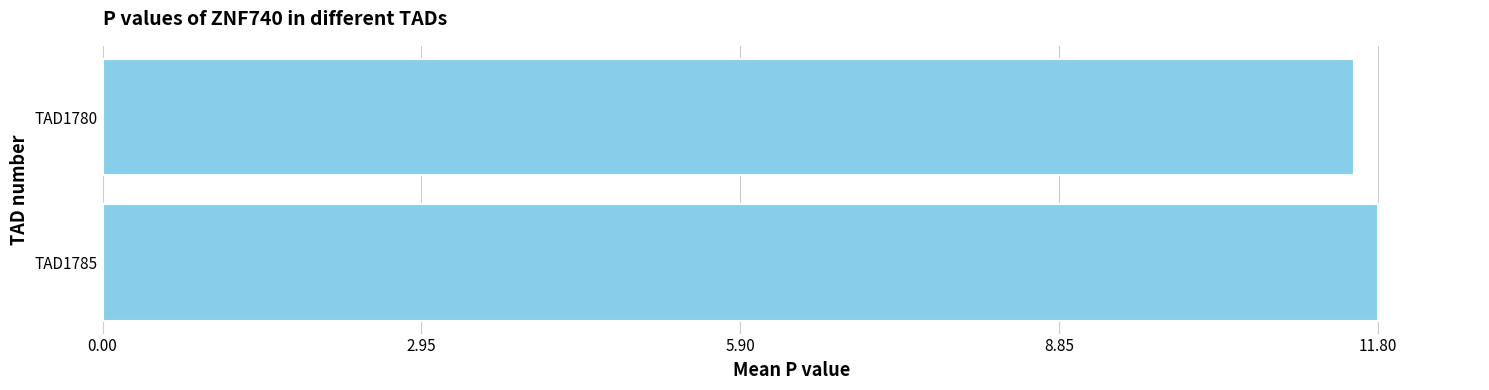

Approximately how many times larger is the value at TAD1785 compared to TAD1780?

1.0